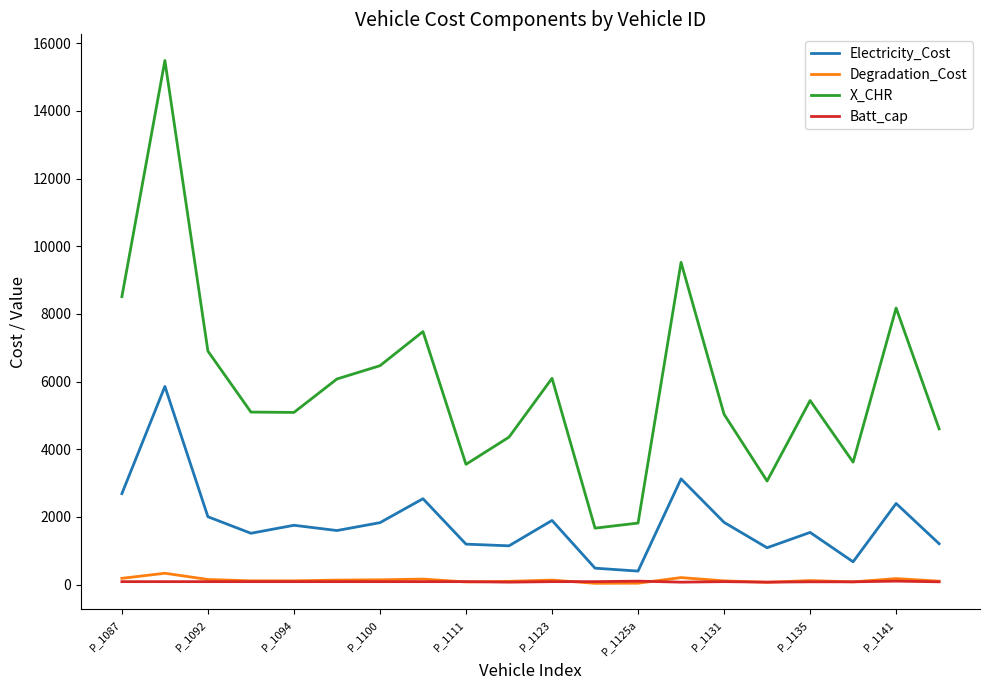

How many lines are shown in the chart?

4